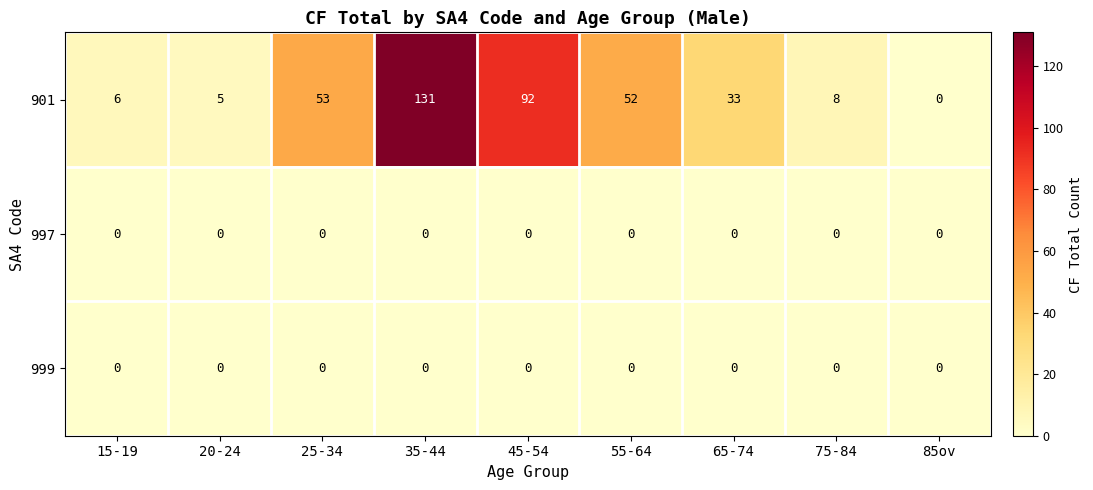

At which category is the sum across all series the highest?

35-44